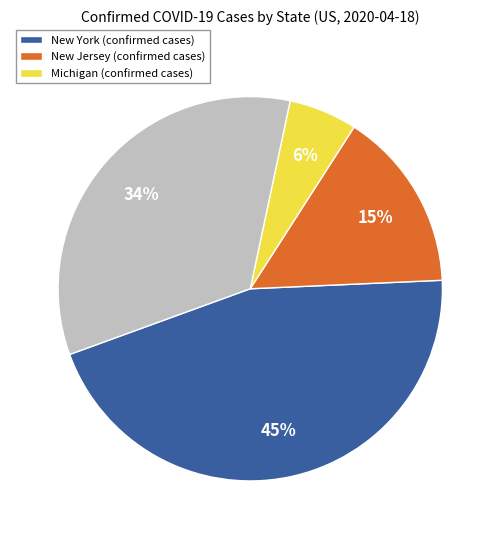

Is there a majority slice in this chart?

No